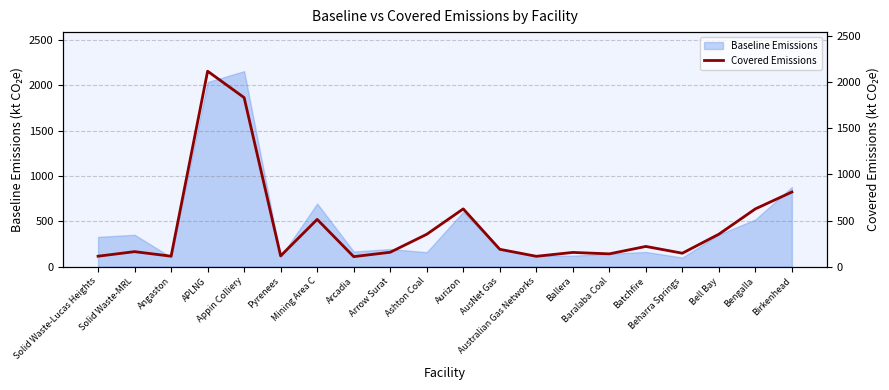

Which has a higher value, Ashton Coal or Australian Gas Networks?

Ashton Coal